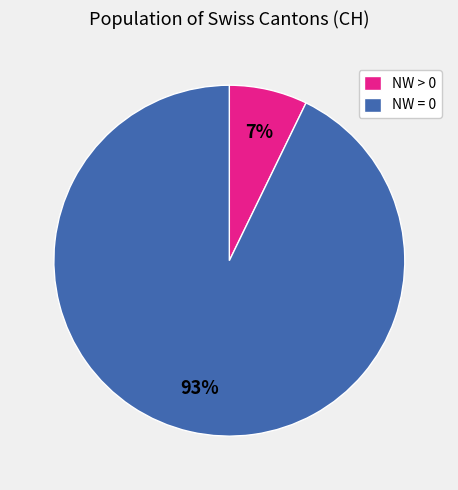

To the nearest percent, what is the difference between the largest and smallest slice percentages?

86%